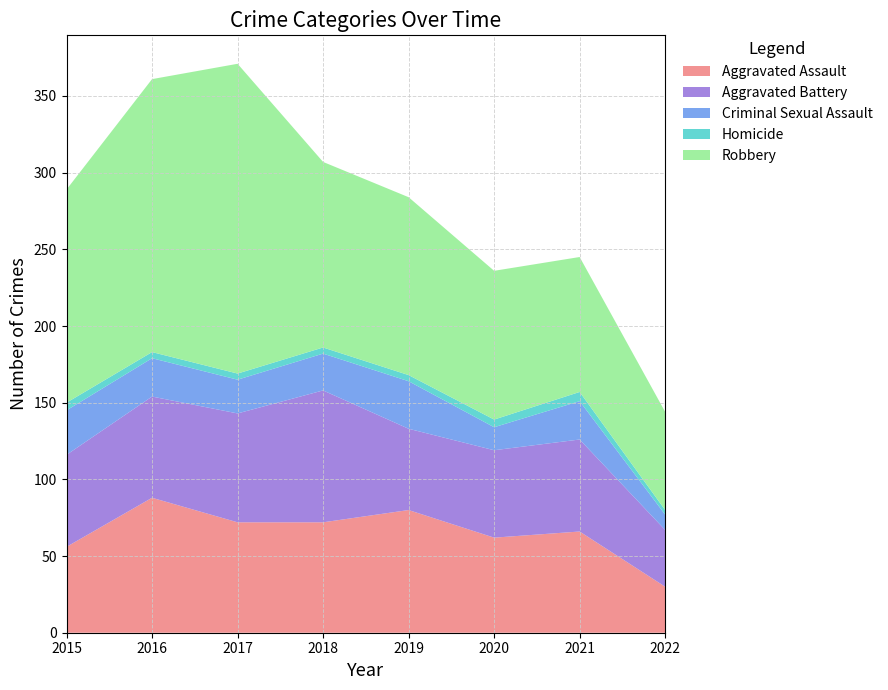

Reading right to left, transcribe all the data shown in this chart.

Aggravated Assault: 30	66	62	80	72	72	88	56
Aggravated Battery: 37	60	57	53	86	71	66	60
Criminal Sexual Assault: 10	25	15	31	24	22	25	29
Homicide: 3	6	5	4	4	4	4	5
Robbery: 64	88	97	116	121	202	178	139